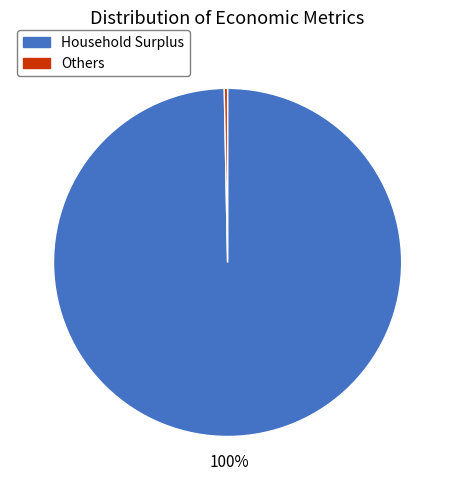

To the nearest percent, what is the average slice percentage?

50%